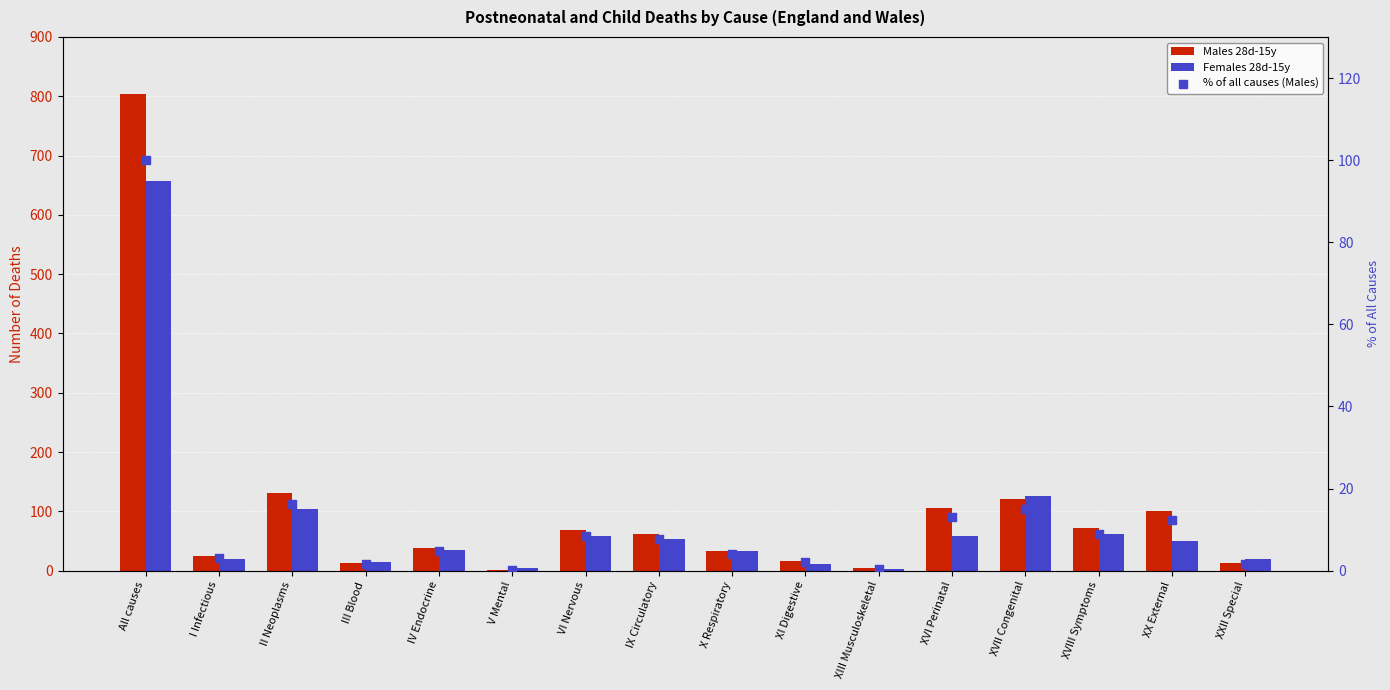

Which series has the widest spread of Y values?

Males 28d-15y